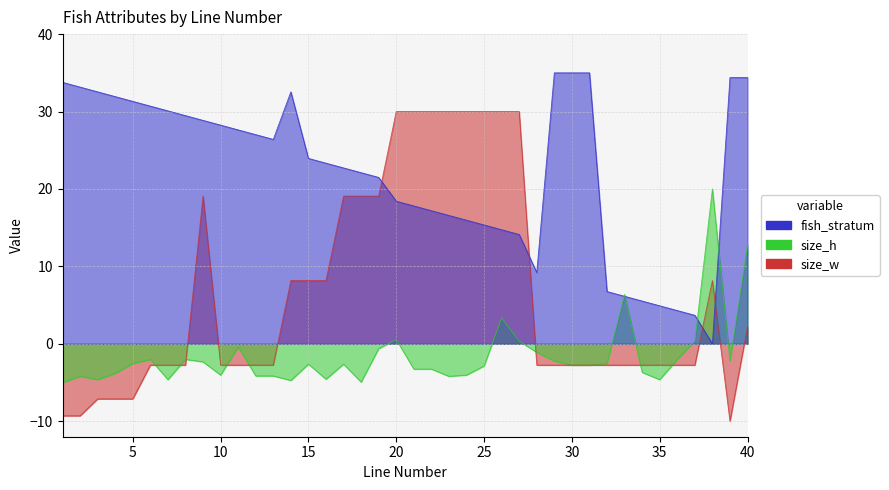

Is it true that size_w equals 30.0 at 25?

True